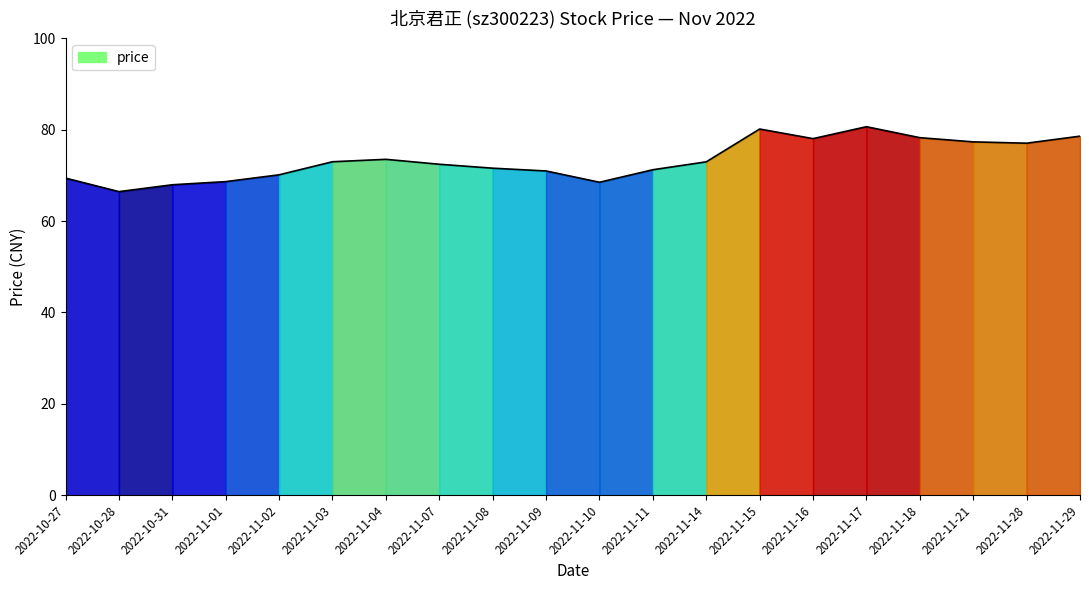

True or false: the data has more than 2 interior local peaks.

True